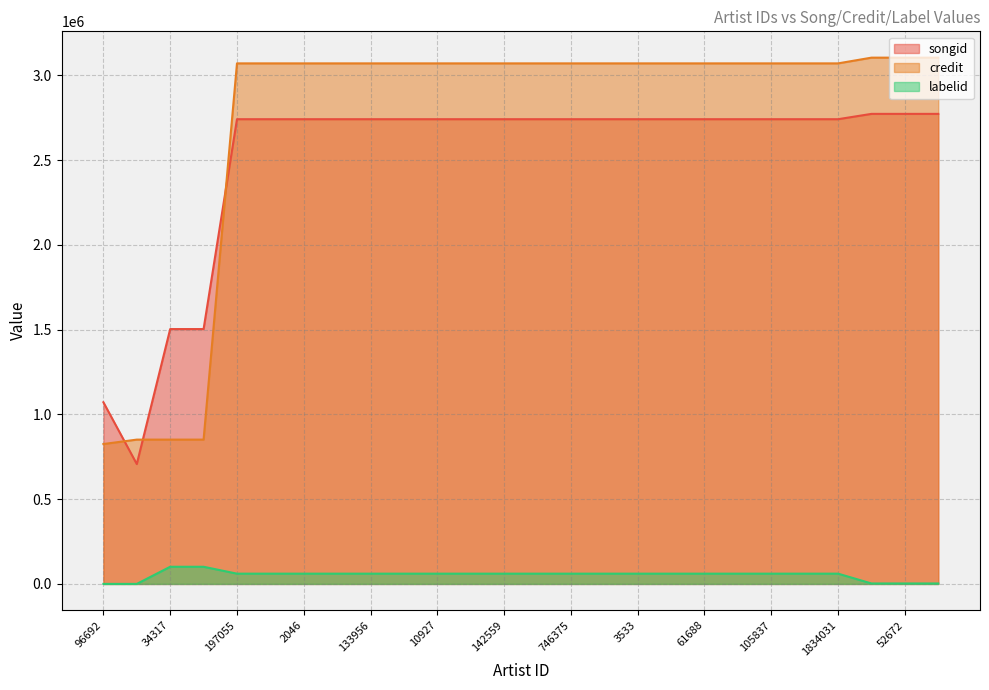

True or false: credit and labelid intersect in this chart.

False